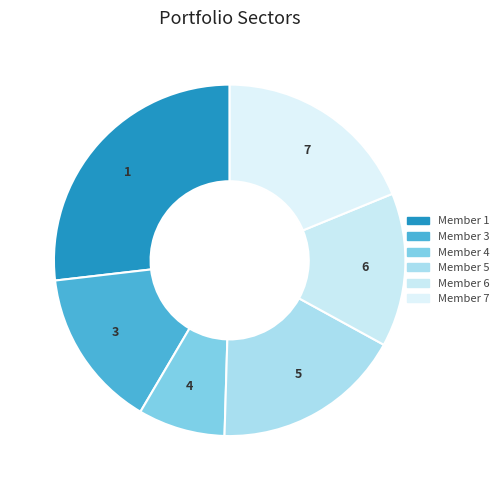

Rank the categories by value from highest to lowest.

1, 7, 5, 3, 6, 4